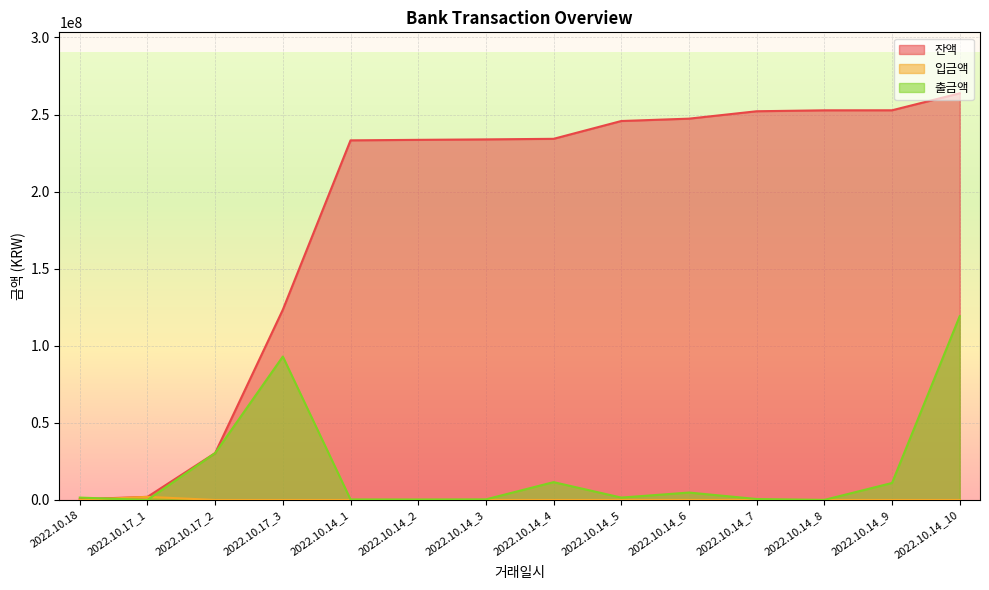

The value of 출금액 at 2022.10.14_5 is 436204. True or false?

False